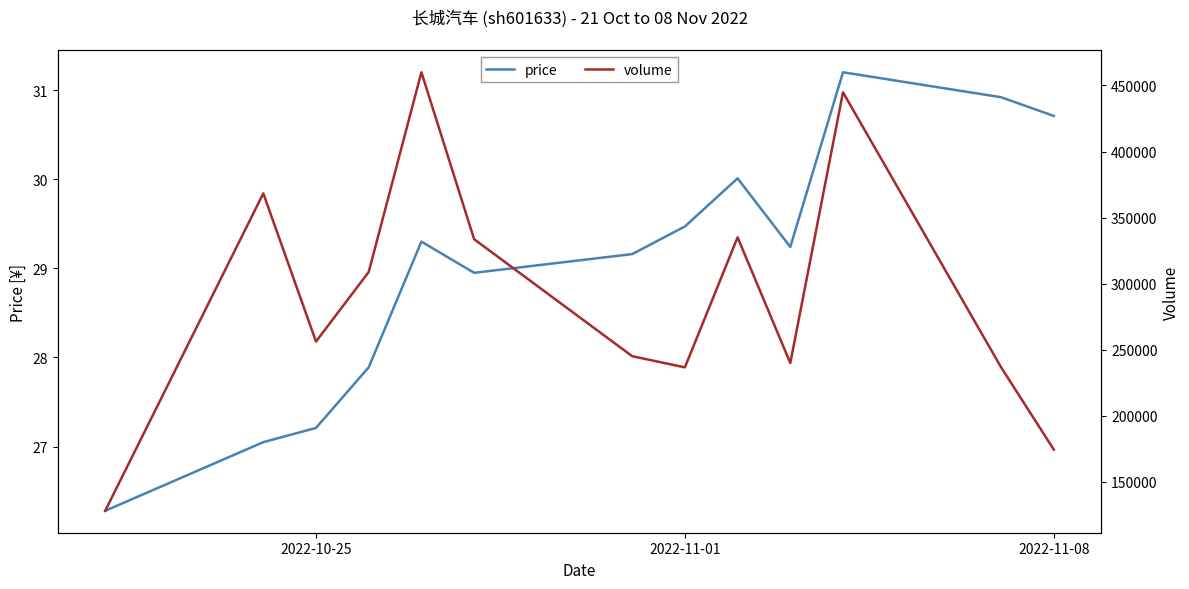

True or false: volume and price cross at least once.

False